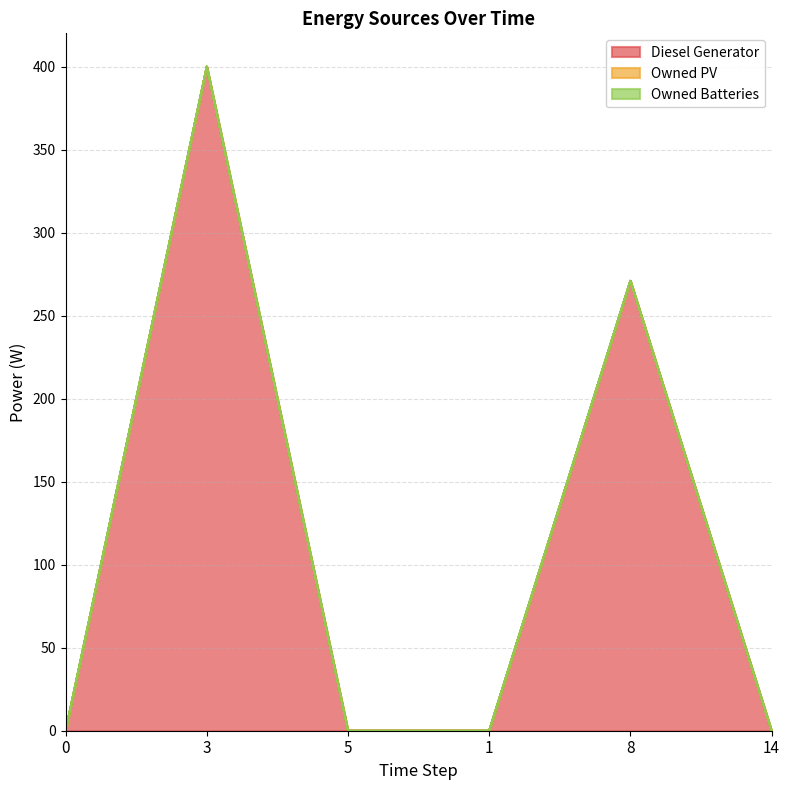

Reading left to right, what are all the values shown in this chart?

Diesel Generator: 0	400	0	0	271	0
Owned PV: 0	0	0	0	0	0
Owned Batteries: 0	0	0	0	0	0